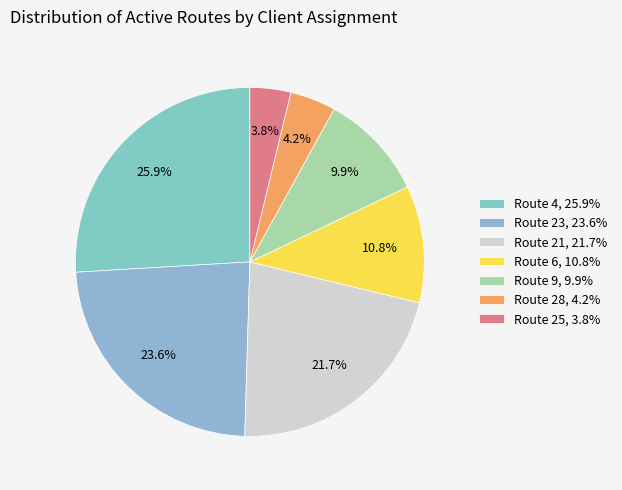

Count the number of slices in the pie.

7